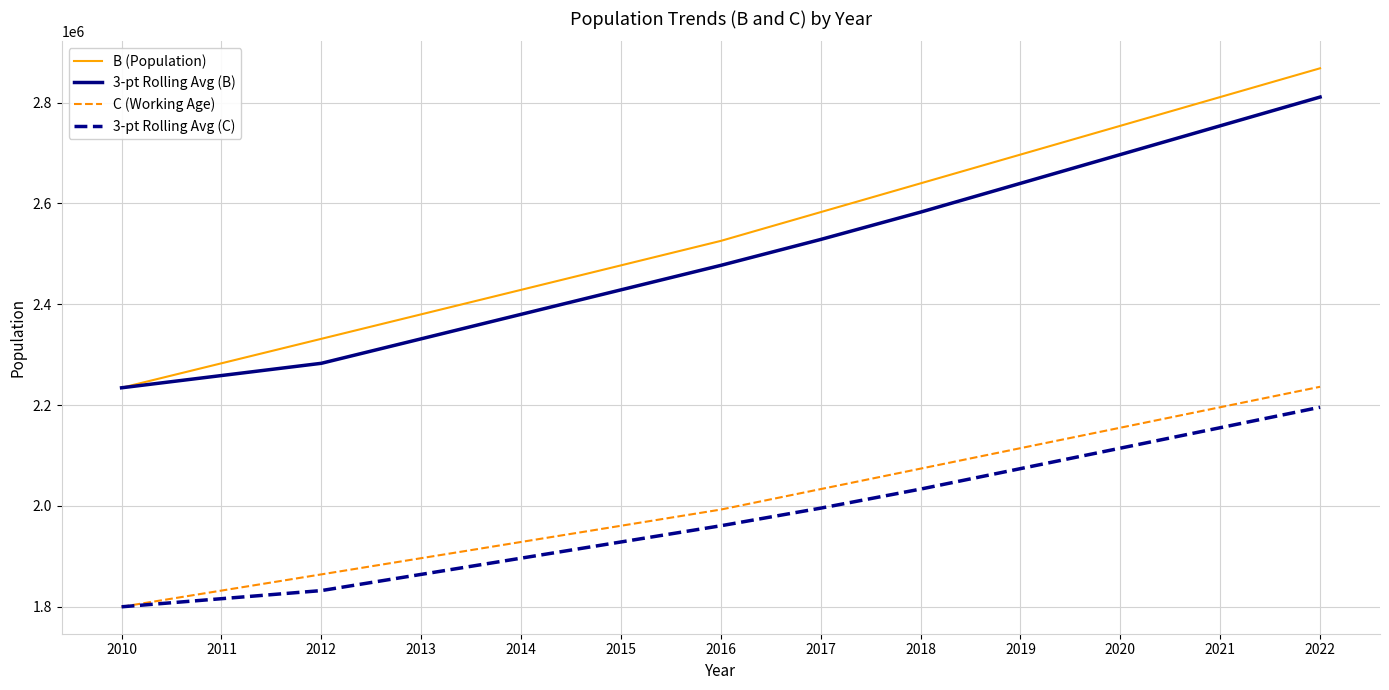

Reading left to right, list all the values displayed in this chart.

B (Population): 2234193.0	2282751.0	2331309.0	2379867.0	2428424.0	2476982.0	2525540.0	2582595.0	2639650.0	2696705.0	2753760.0	2810815.0	2867870.0
3-pt Rolling Avg (B): 2234193.0	2258472.0	2282751.0	2331309.0	2379866.7	2428424.3	2476982.0	2528372.3	2582595.0	2639650.0	2696705.0	2753760.0	2810815.0
C (Working Age): 1799818.0	1831961.0	1864104.0	1896246.0	1928389.0	1960531.0	1992674.0	2033258.0	2073842.0	2114427.0	2155011.0	2195595.0	2236179.0
3-pt Rolling Avg (C): 1799818.0	1815889.5	1831961.0	1864103.7	1896246.3	1928388.7	1960531.3	1995487.7	2033258.0	2073842.3	2114426.7	2155011.0	2195595.0